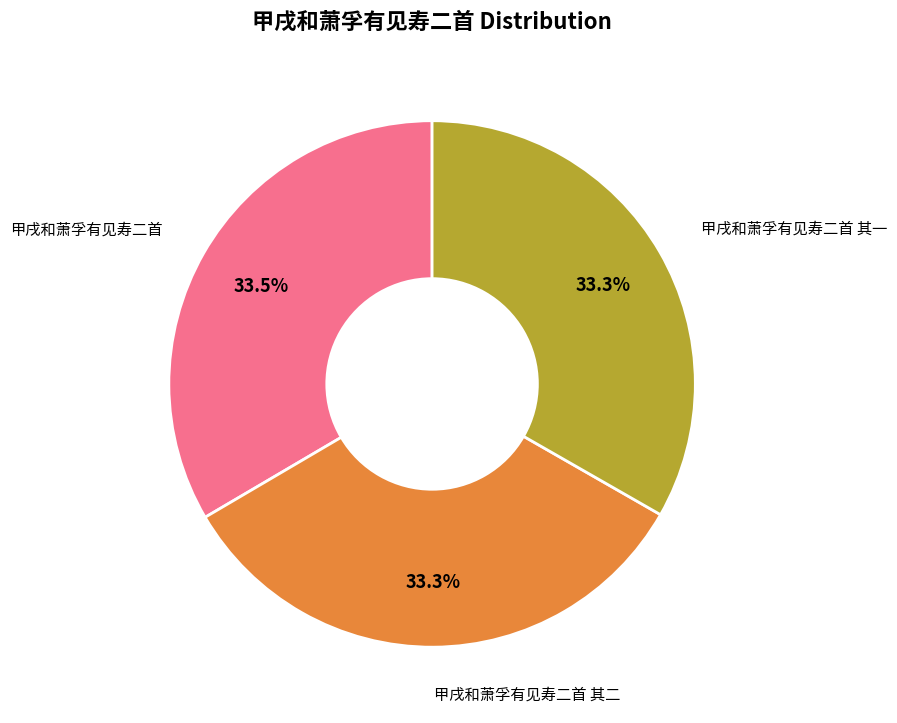

Count the number of slices in the pie.

3